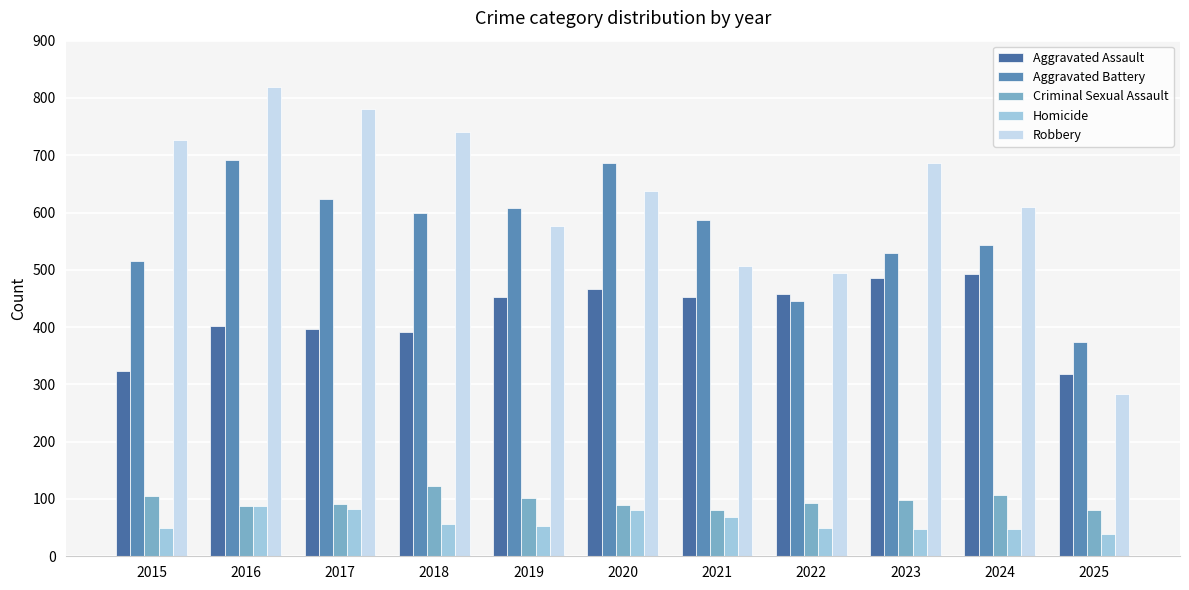

Reading right to left, list all the values displayed in this chart.

Aggravated Assault: 2025=319	2024=492	2023=486	2022=458	2021=452	2020=466	2019=452	2018=392	2017=396	2016=402	2015=323
Aggravated Battery: 2025=374	2024=543	2023=529	2022=446	2021=587	2020=686	2019=608	2018=600	2017=623	2016=691	2015=515
Criminal Sexual Assault: 2025=81	2024=107	2023=98	2022=93	2021=80	2020=89	2019=102	2018=123	2017=91	2016=87	2015=105
Homicide: 2025=39	2024=48	2023=48	2022=50	2021=69	2020=81	2019=53	2018=56	2017=82	2016=87	2015=50
Robbery: 2025=283	2024=610	2023=687	2022=495	2021=506	2020=637	2019=577	2018=741	2017=780	2016=819	2015=726